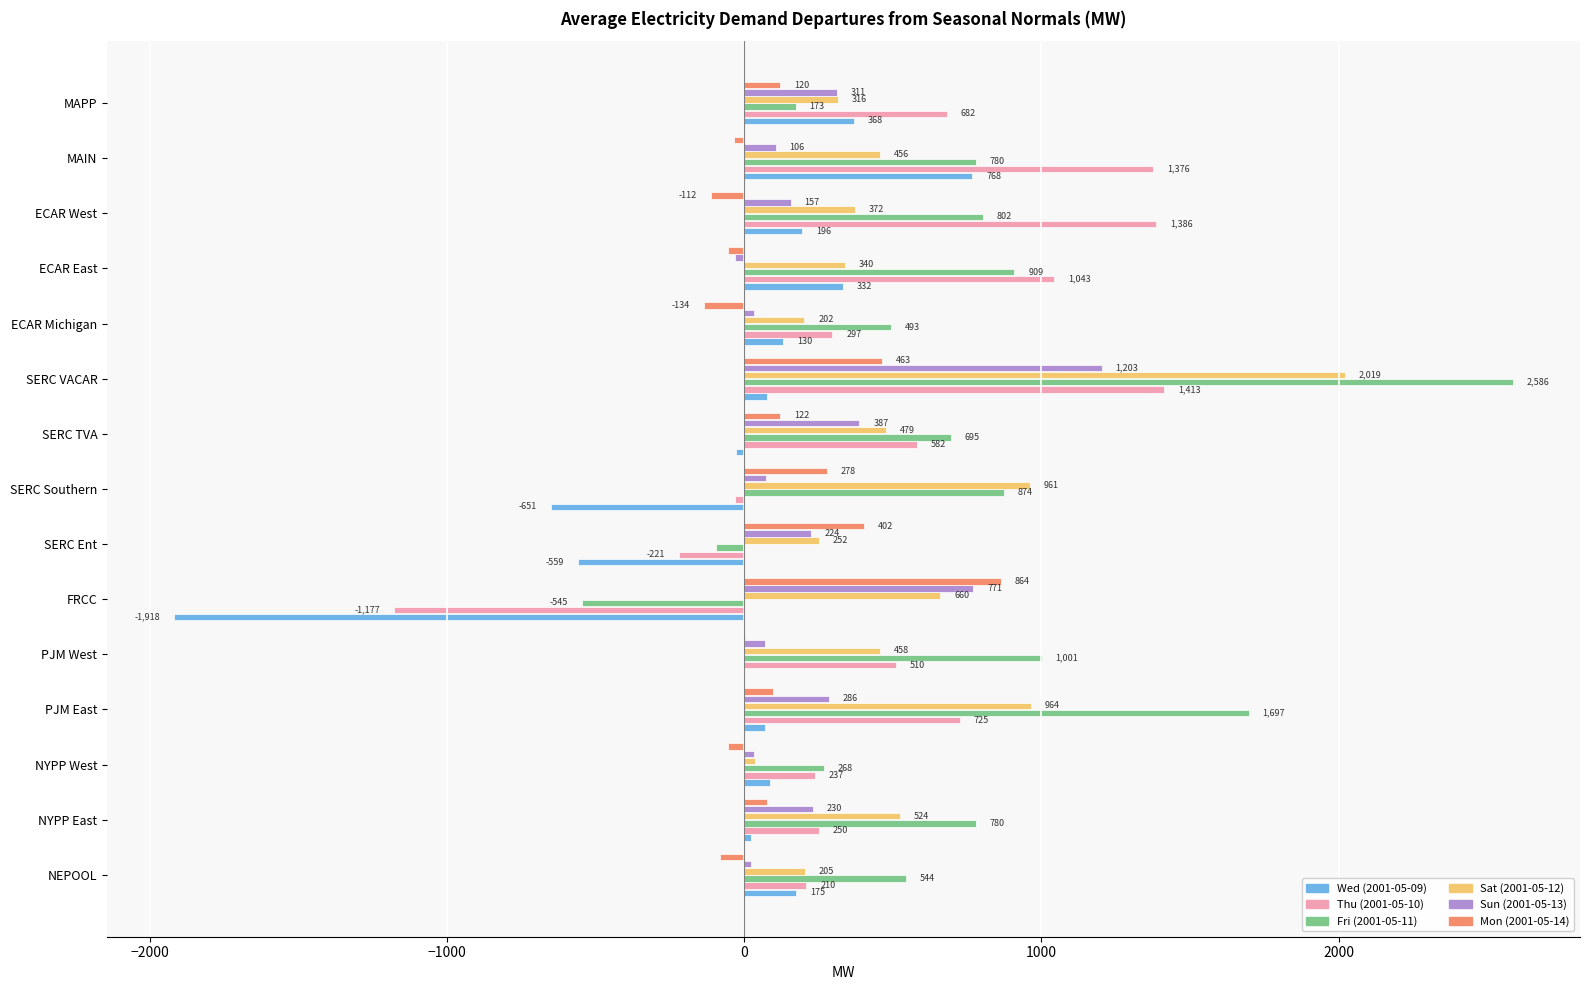

Which series changed the most between NEPOOL and SERC Ent?

Wed (2001-05-09)